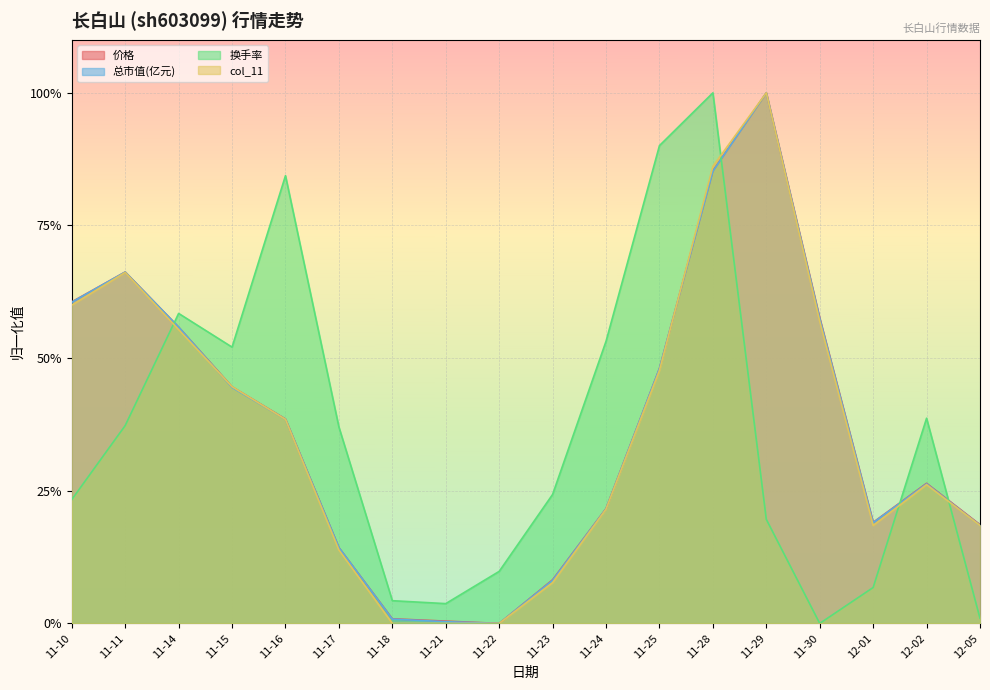

Between 11-14 and 12-02, which series saw the biggest shift?

总市值(亿元)